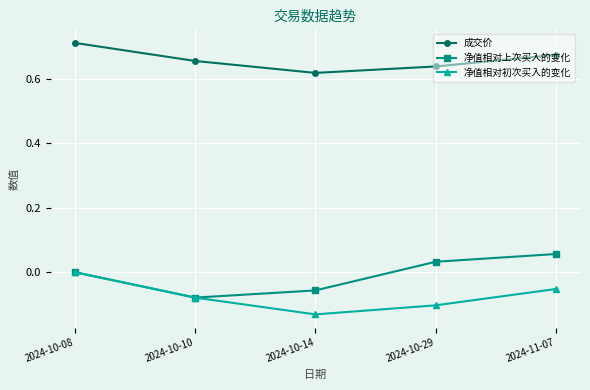

At which category does the chart reach its minimum across all series?

2024-10-14